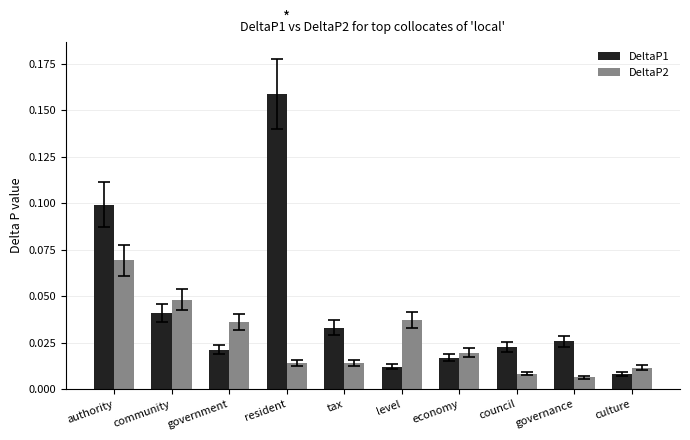

List the series in order of their peak value, highest first.

DeltaP1, DeltaP2